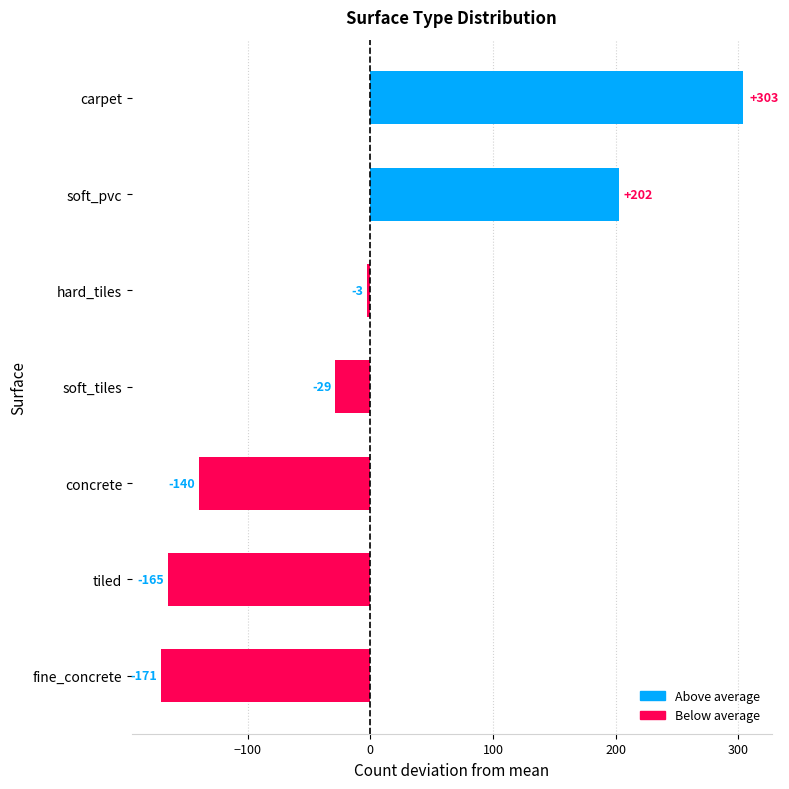

What is the value of the 6th bar from the top?

-164.6